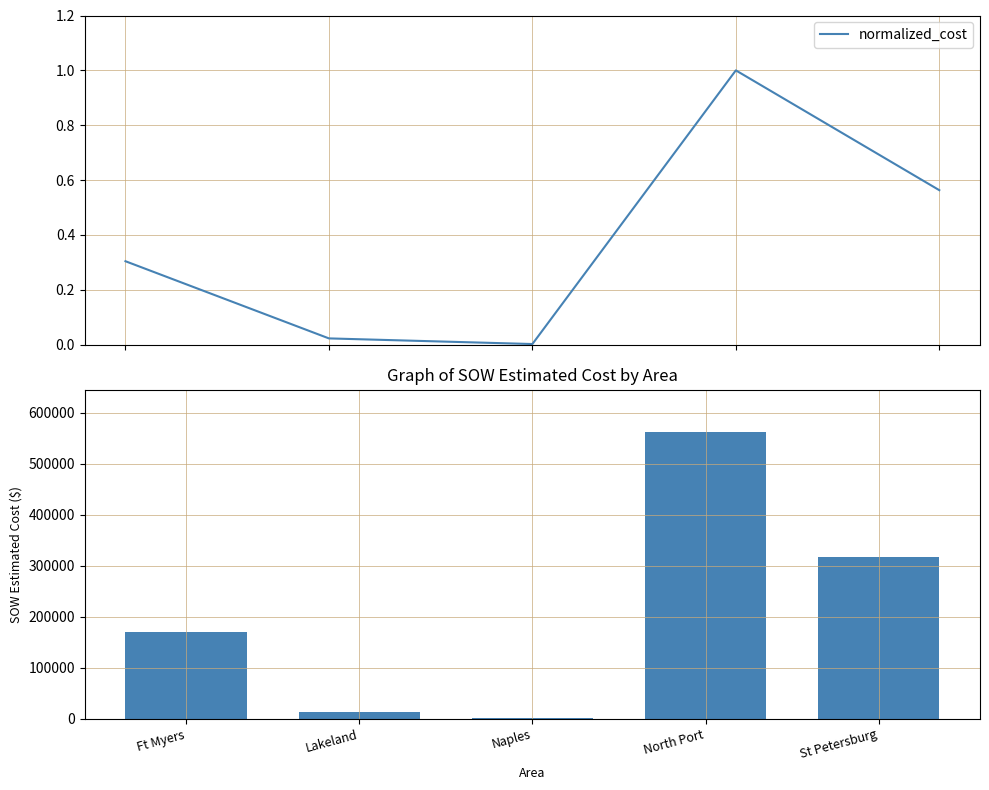

Count the number of data series in this chart.

2